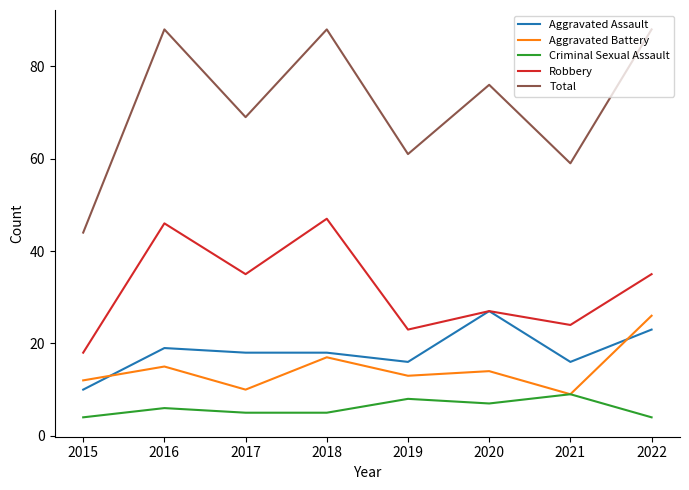

At 2016, list the series in order from largest to smallest.

Total, Robbery, Aggravated Assault, Aggravated Battery, Criminal Sexual Assault